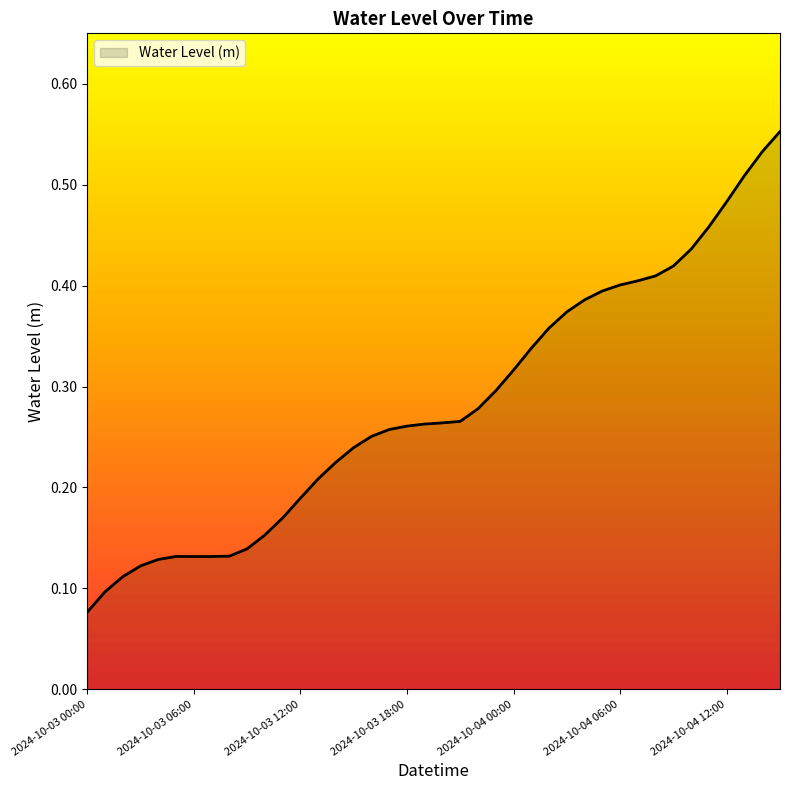

List the labels in order of value, largest first.

2024-10-04 15:00, 2024-10-04 14:00, 2024-10-04 13:00, 2024-10-04 12:00, 2024-10-04 11:00, 2024-10-04 10:00, 2024-10-04 09:00, 2024-10-04 08:00, 2024-10-04 07:00, 2024-10-04 06:00, 2024-10-04 05:00, 2024-10-04 04:00, 2024-10-04 03:00, 2024-10-04 02:00, 2024-10-04 01:00, 2024-10-04 00:00, 2024-10-03 23:00, 2024-10-03 22:00, 2024-10-03 21:00, 2024-10-03 20:00, 2024-10-03 19:00, 2024-10-03 18:00, 2024-10-03 17:00, 2024-10-03 16:00, 2024-10-03 15:00, 2024-10-03 14:00, 2024-10-03 13:00, 2024-10-03 12:00, 2024-10-03 11:00, 2024-10-03 10:00, 2024-10-03 09:00, 2024-10-03 08:00, 2024-10-03 05:00, 2024-10-03 07:00, 2024-10-03 06:00, 2024-10-03 04:00, 2024-10-03 03:00, 2024-10-03 02:00, 2024-10-03 01:00, 2024-10-03 00:00